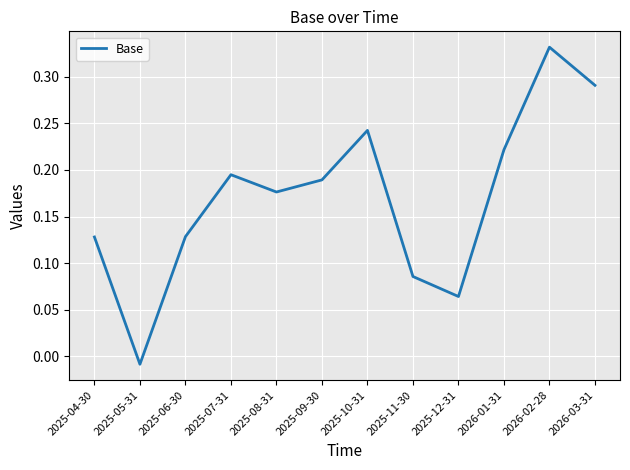

At which category does the chart reach its peak across all series?

2026-02-28